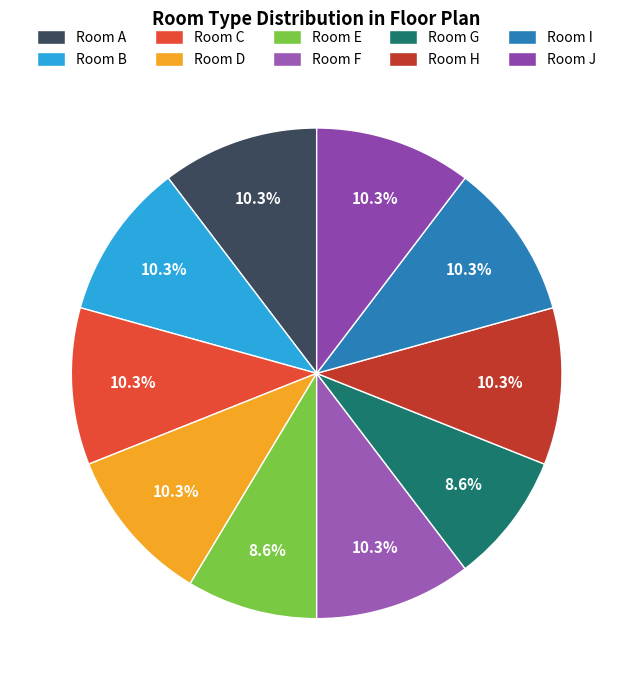

To the nearest percent, what is the difference between the Room A and Room E slice percentages?

2%